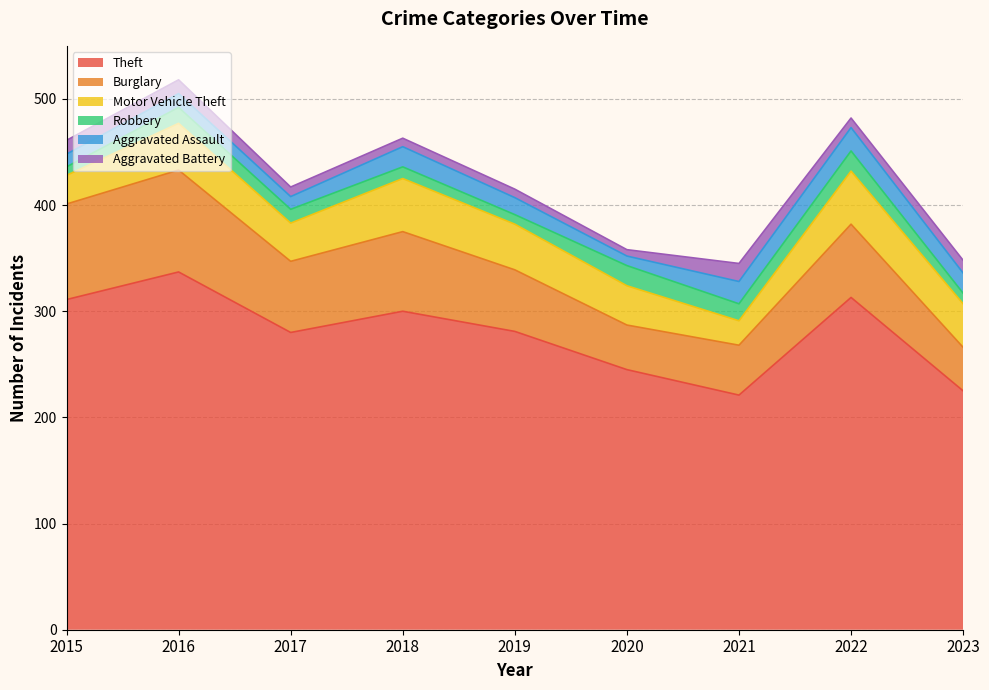

True or false: Burglary and Aggravated Battery cross at least once.

False